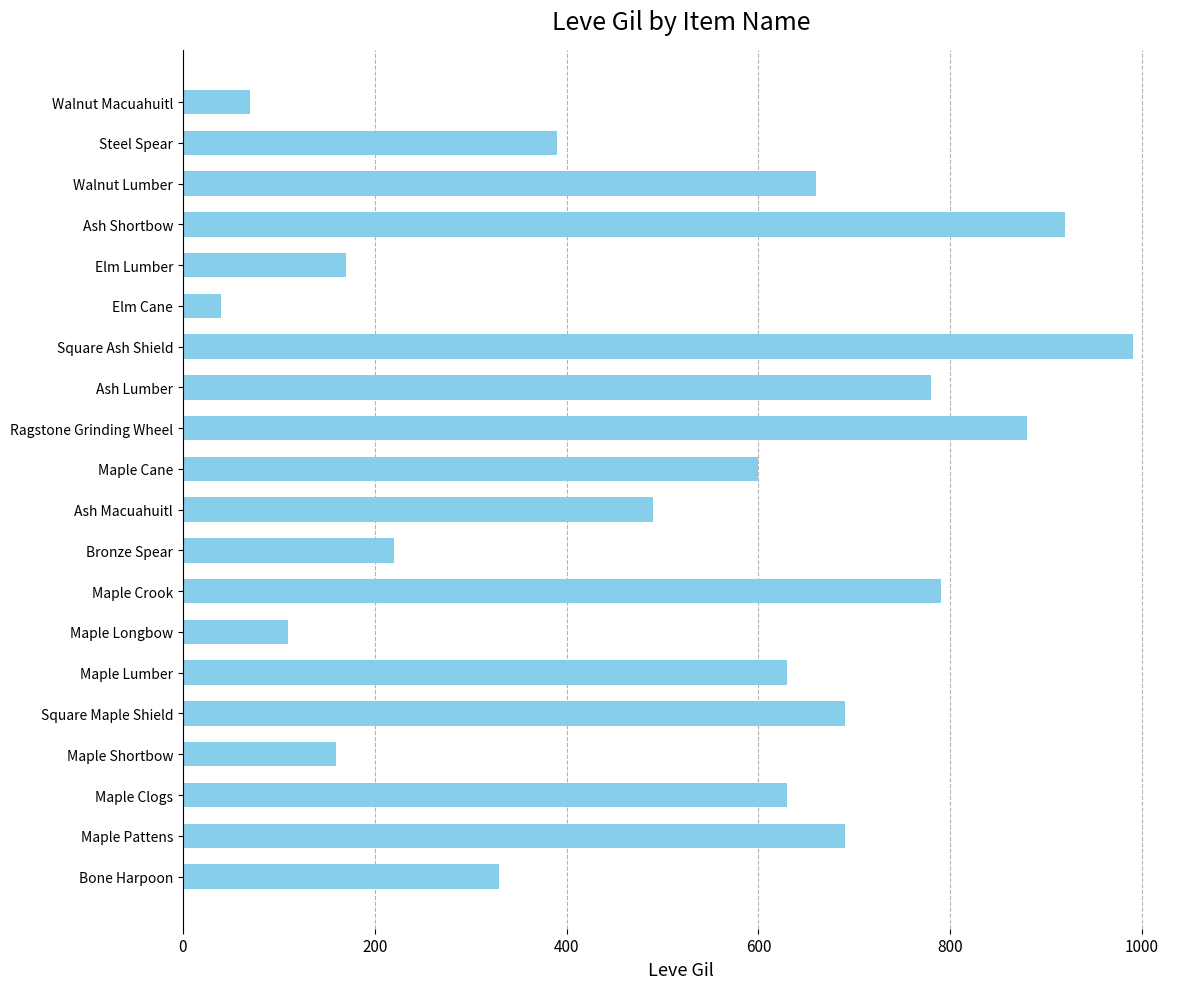

How many values are below 630?

10